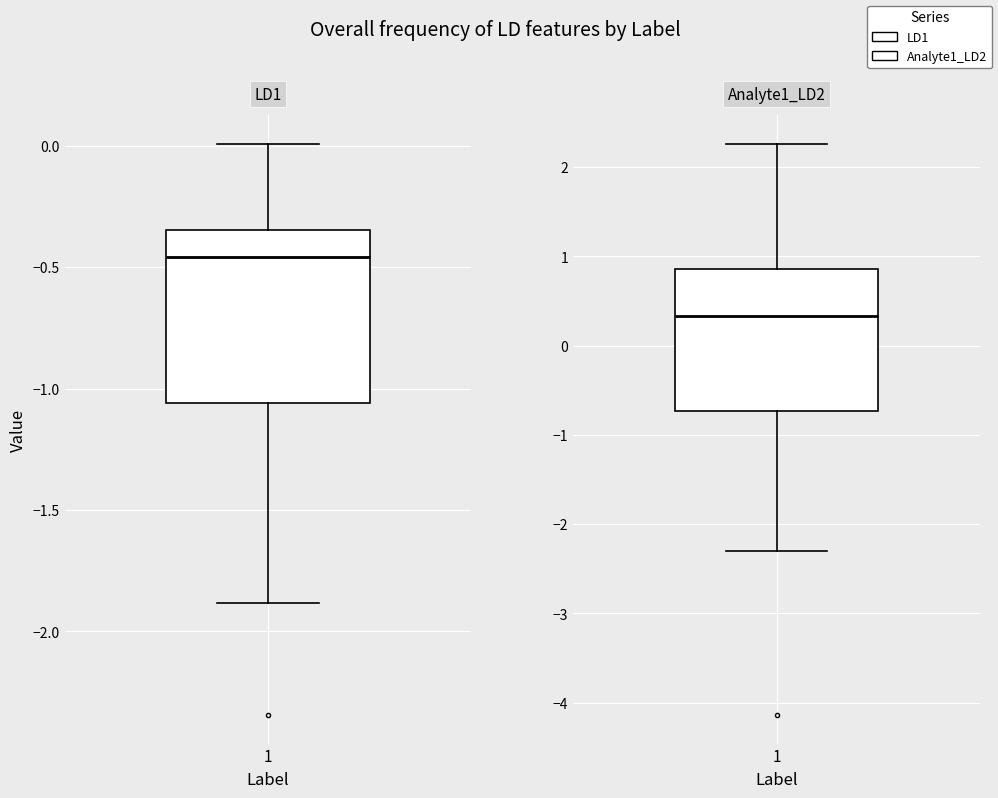

What is the maximum value for Analyte1_LD2?

2.3